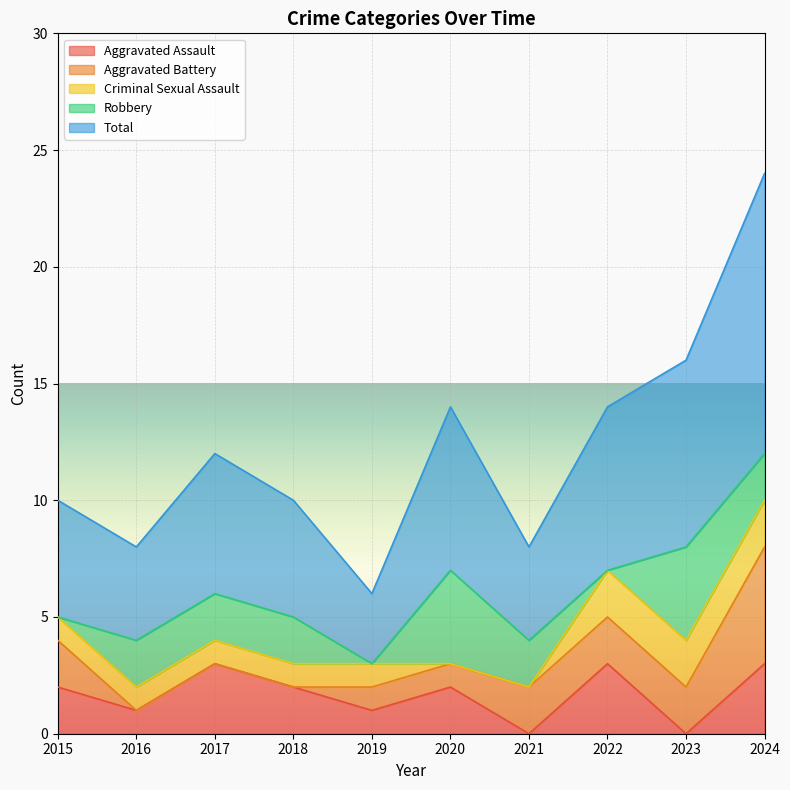

Between 2018 and 2023, which is larger?

2018